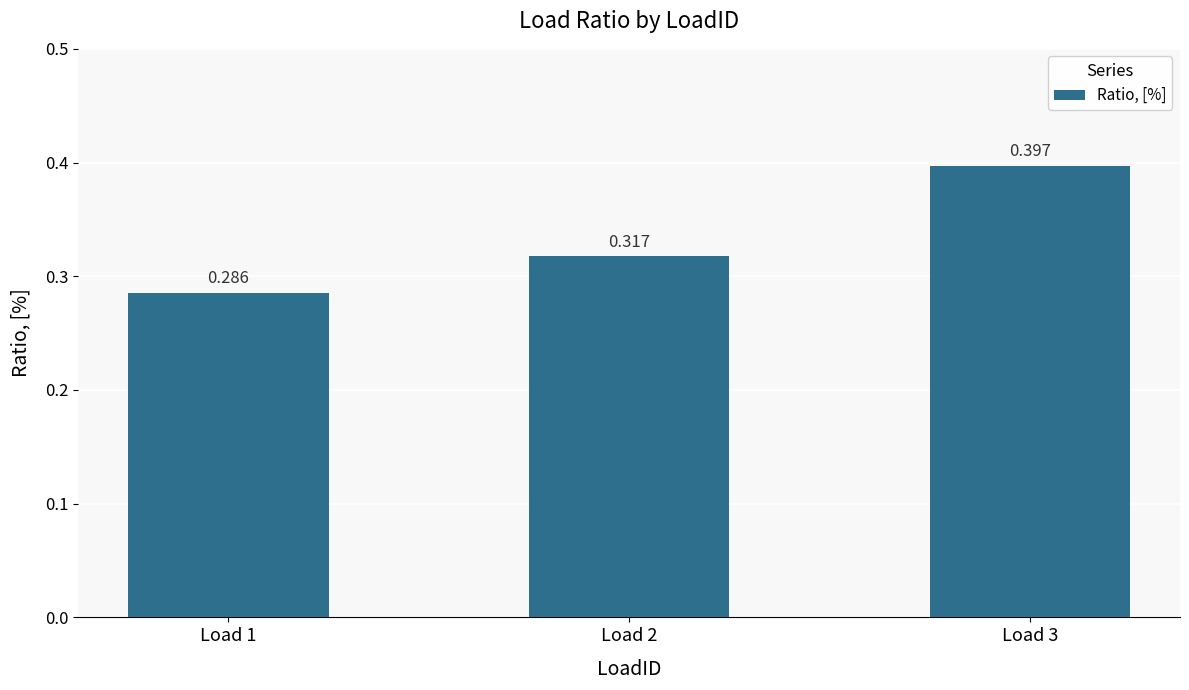

What is the difference between the maximum and second lowest values?

0.1